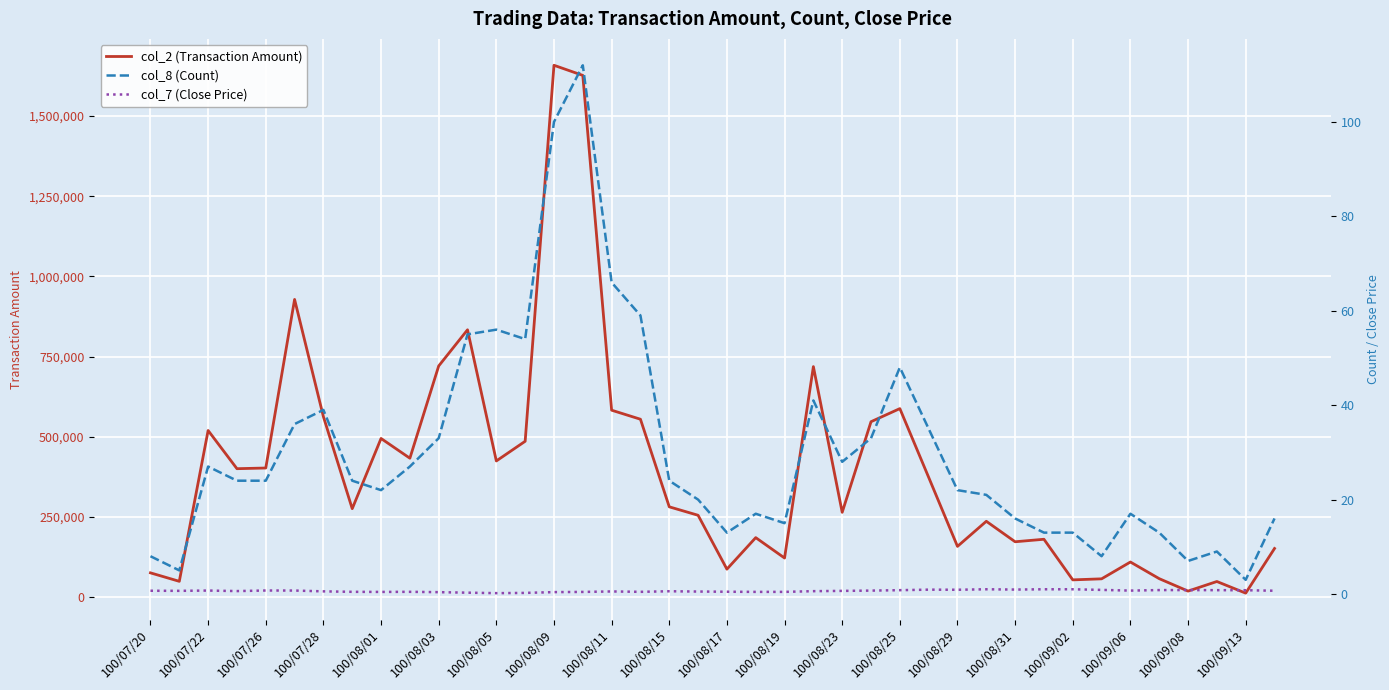

What position from the left is 100/07/26?

5